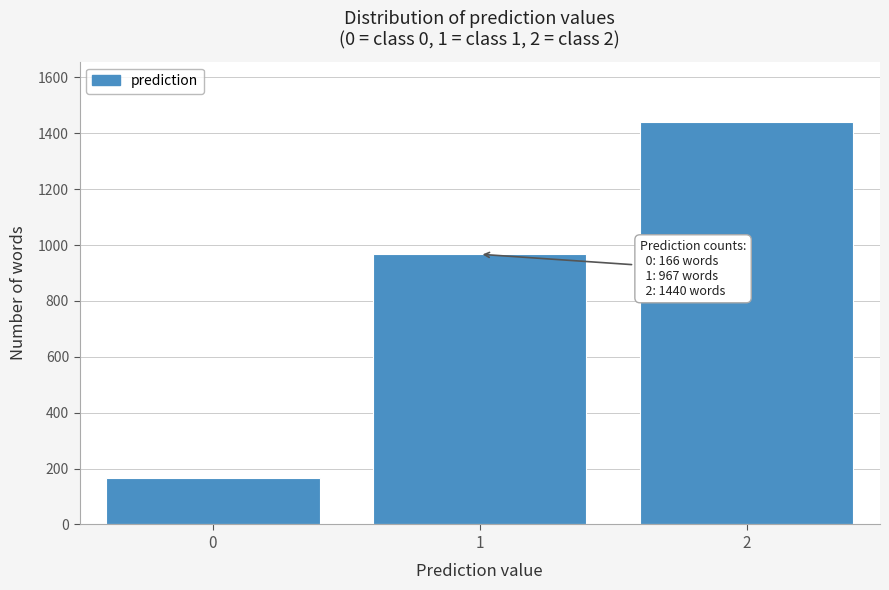

Reading left to right, extract all data points from this chart.

166	967	1440